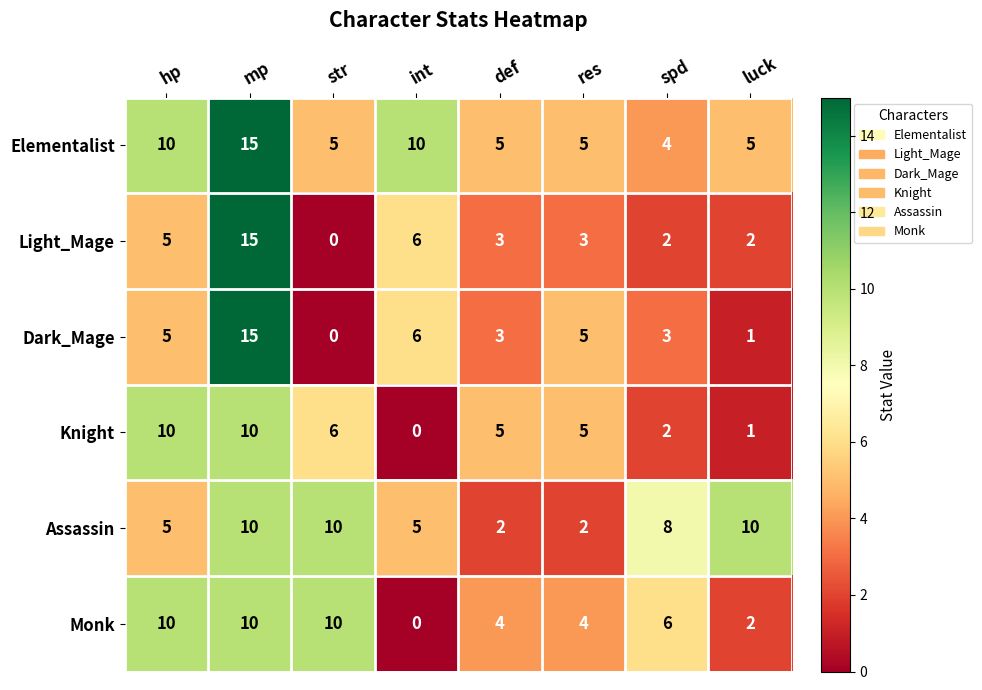

At which label does Knight first exceed 5?

hp